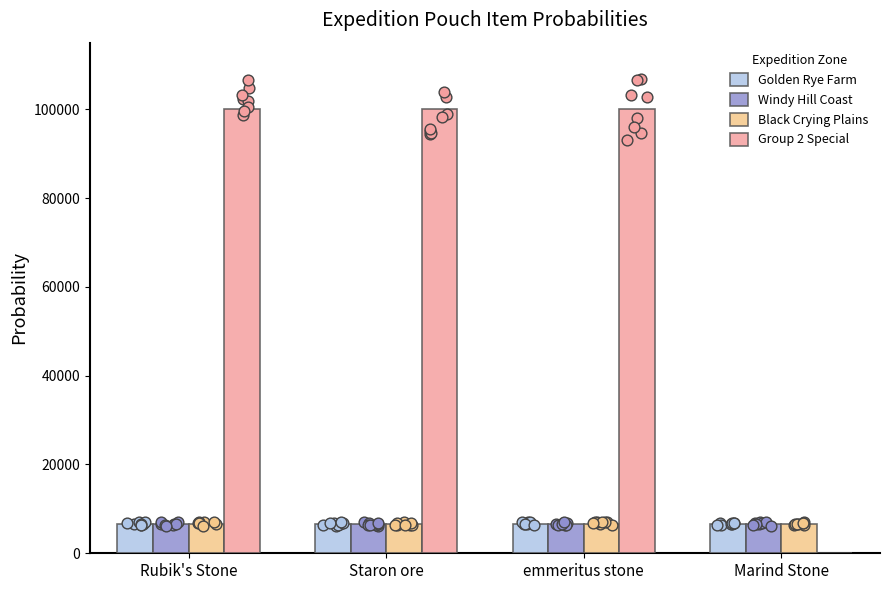

What is the total value across all series at Marind Stone?

20000.0